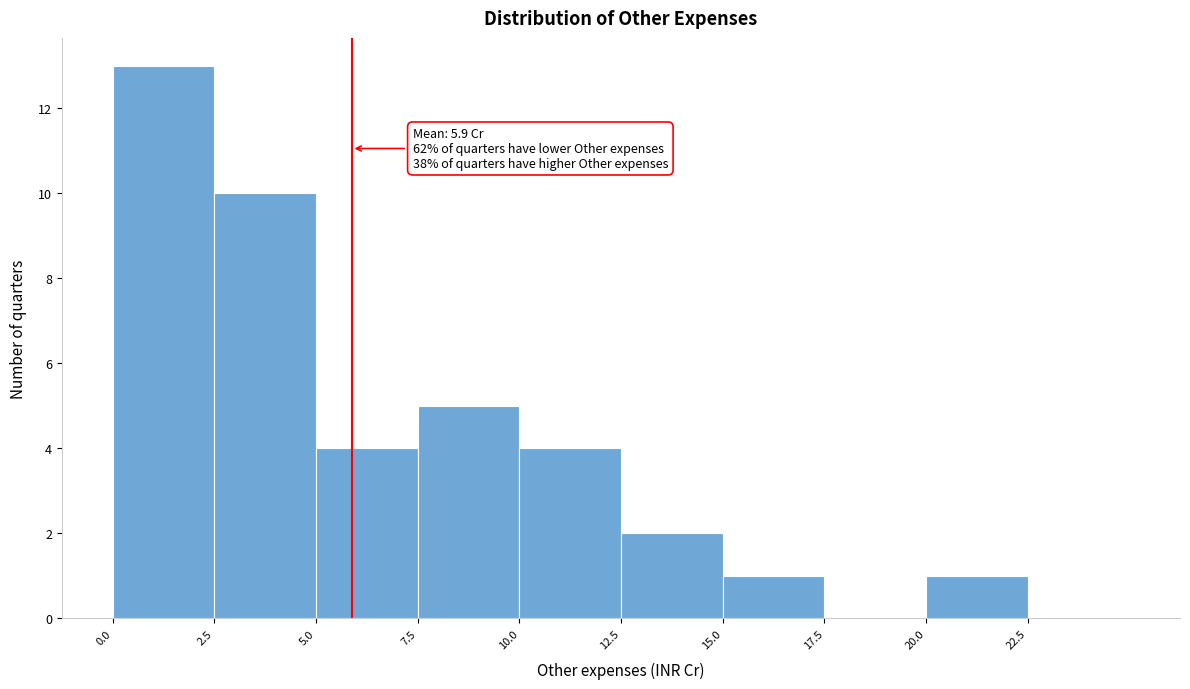

Over which range of the x-axis is the bar tallest?

0.0 to 2.5